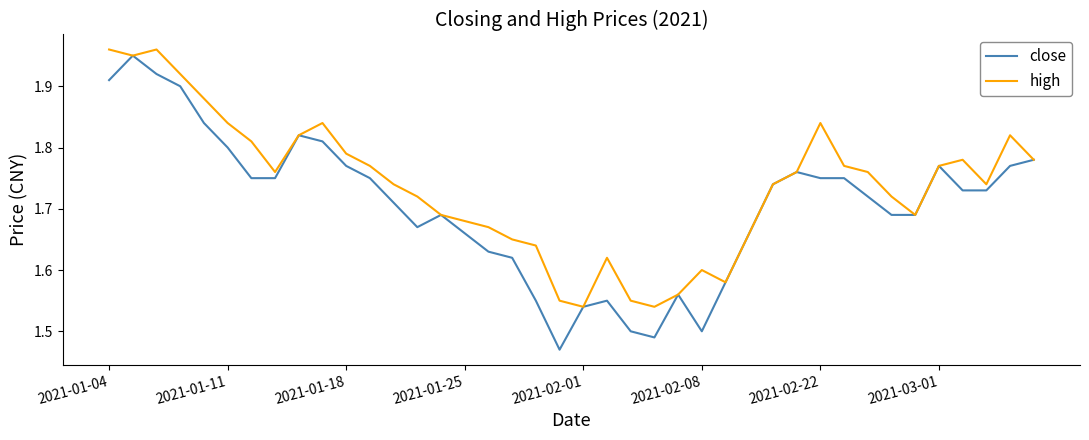

Which series has the largest range (max minus min)?

close